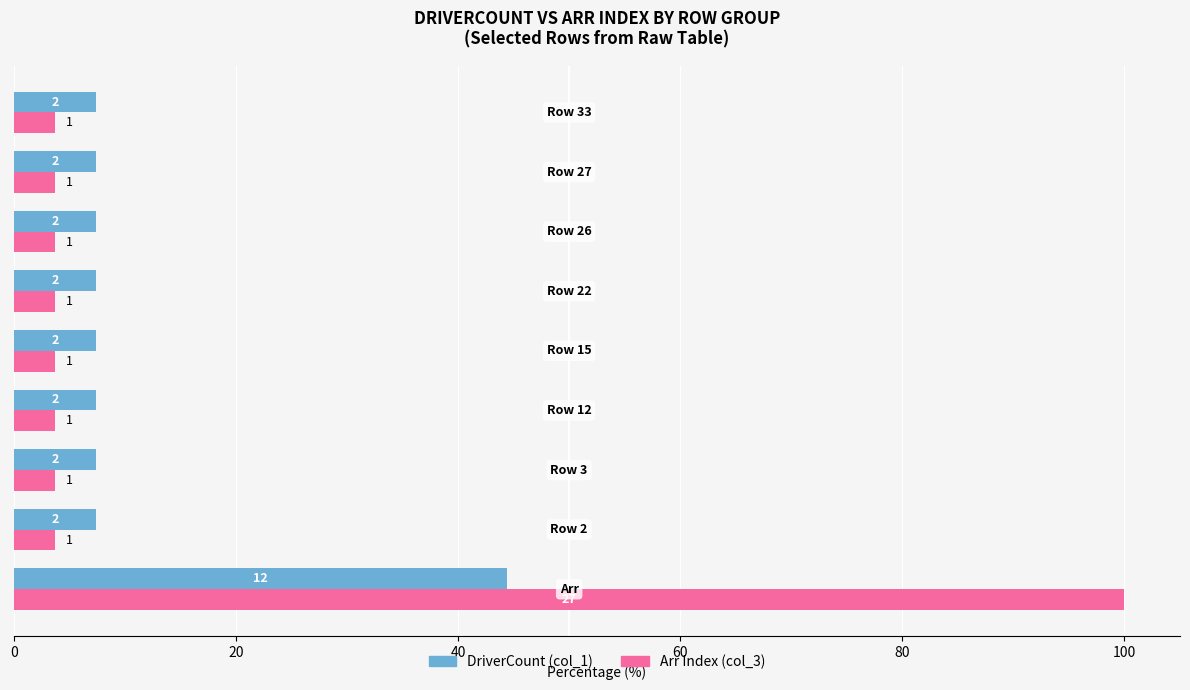

Rank the series by their average value, from highest to lowest.

Arr Index (col_3), DriverCount (col_1)